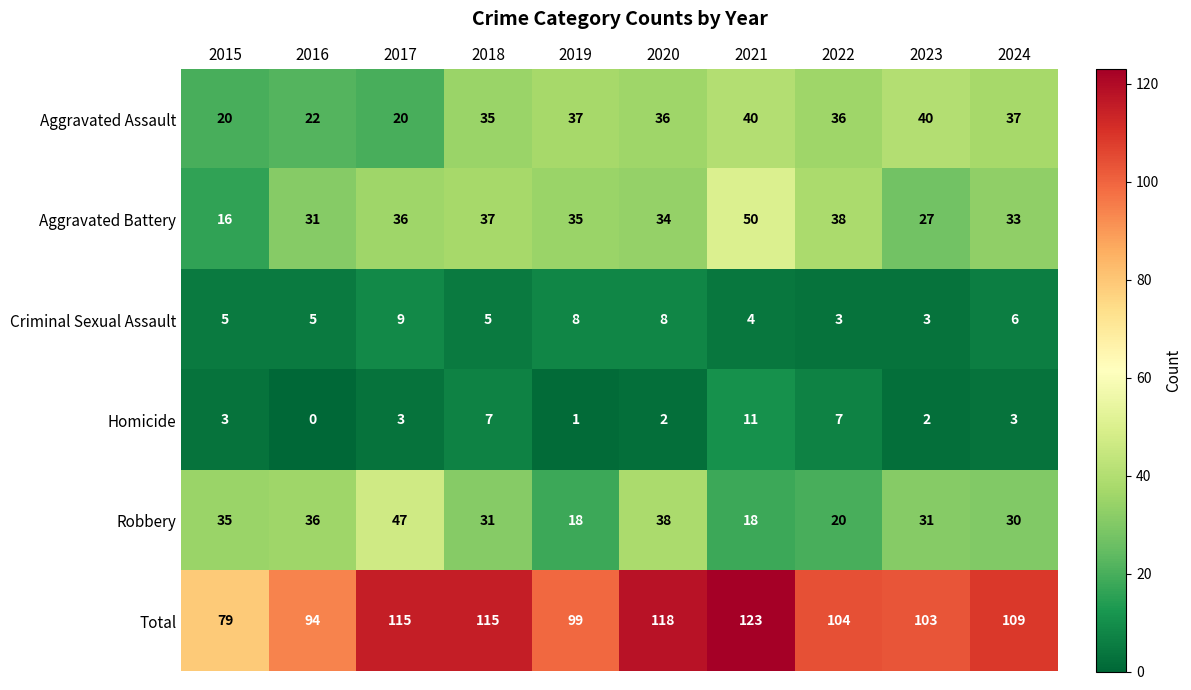

What value does the Total series have at 2020, to the nearest 5?

120